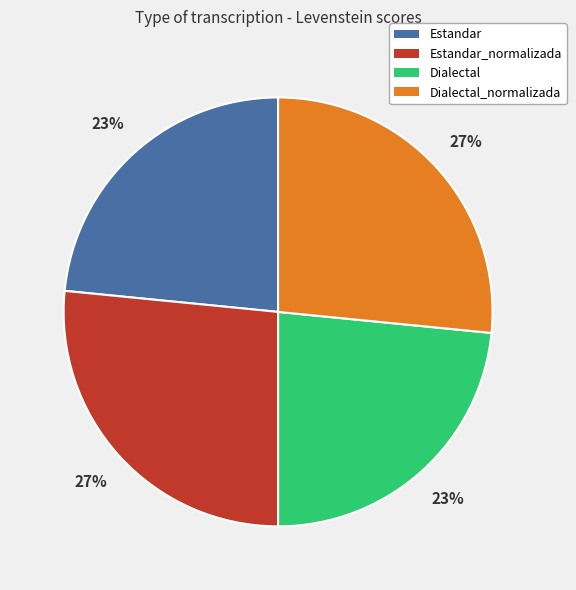

To the nearest percent, what is the average slice percentage?

25%